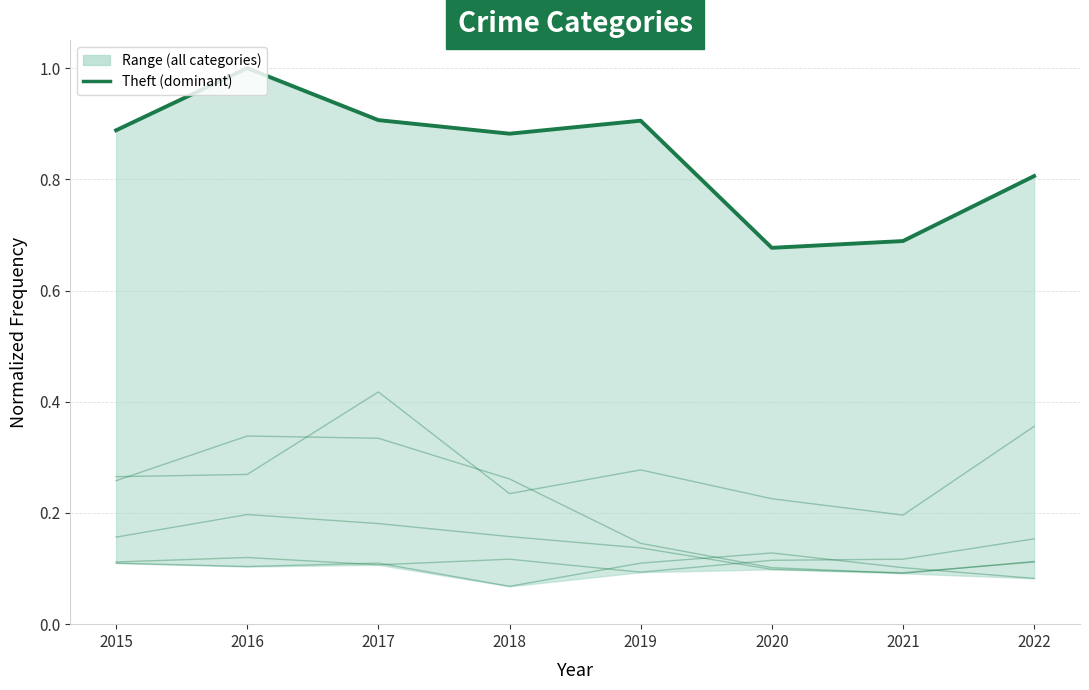

The value of Motor Vehicle Theft at 2019 is 0.3. True or false?

True